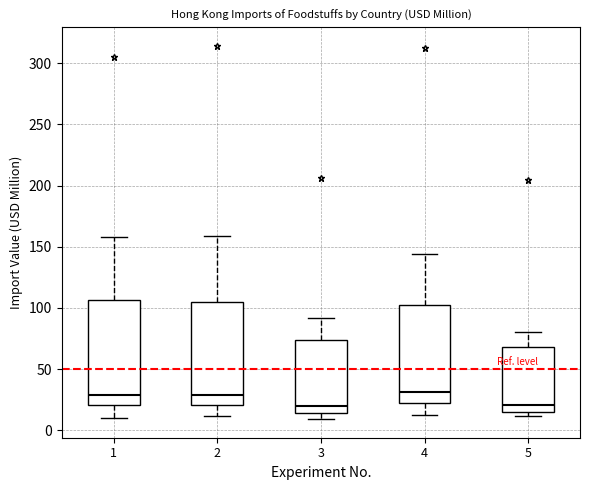

Where does the median line of the box at x = 1 sit on the y-axis? The values are not printed on the chart, so give them approximately, as read against the axis.

30